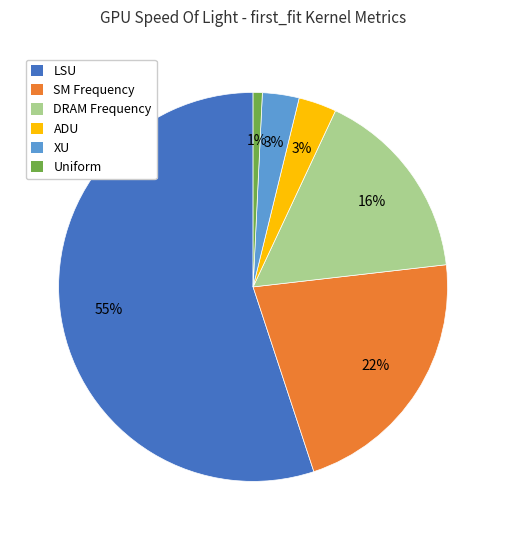

To the nearest percent, what is the difference between the largest and smallest slice percentages?

54%